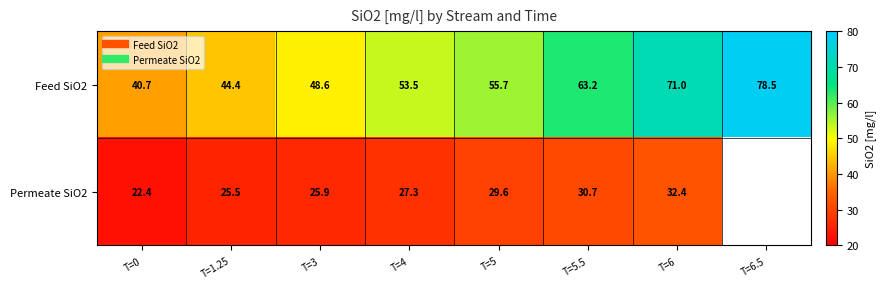

Which label corresponds to the smallest value in the chart?

T=0